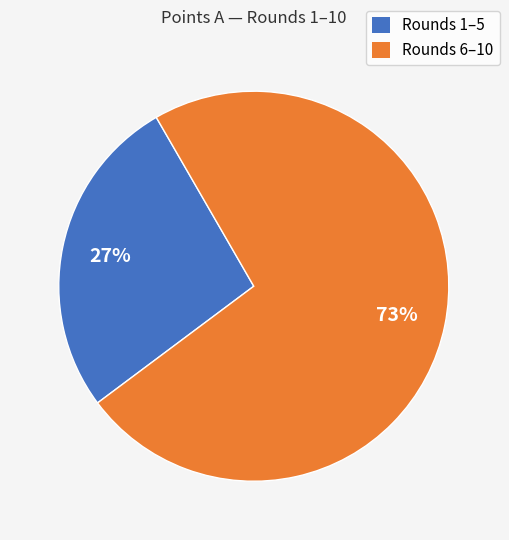

Is there any slice that represents more than half of the pie?

Yes